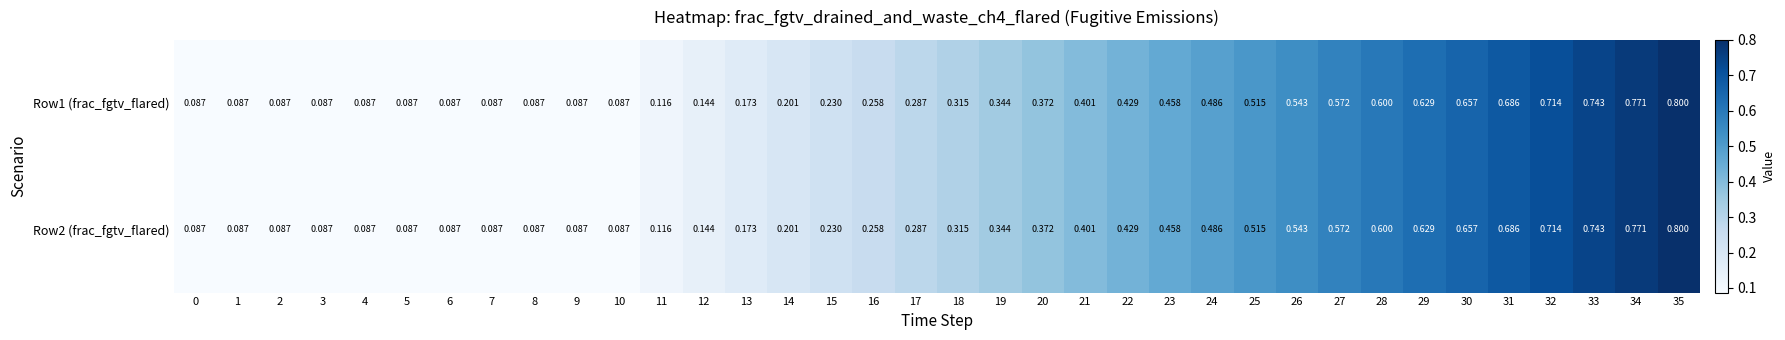

Is the value of Row2 (frac_fgtv_flared) at 14 greater than the value of Row1 (frac_fgtv_flared) at 18?

No